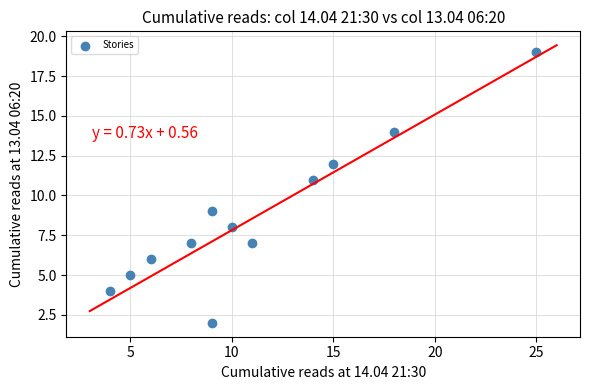

What is the average X value?

11